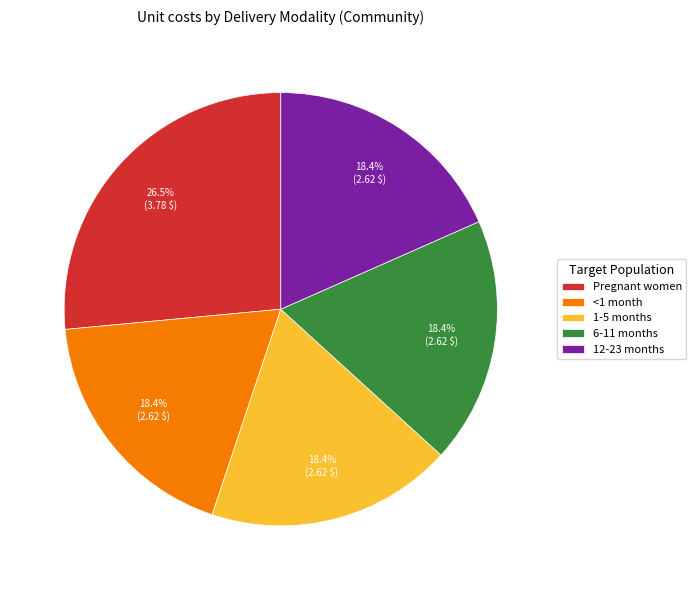

What is the ratio of the value at Pregnant women to the value at 6-11 months?

1.4